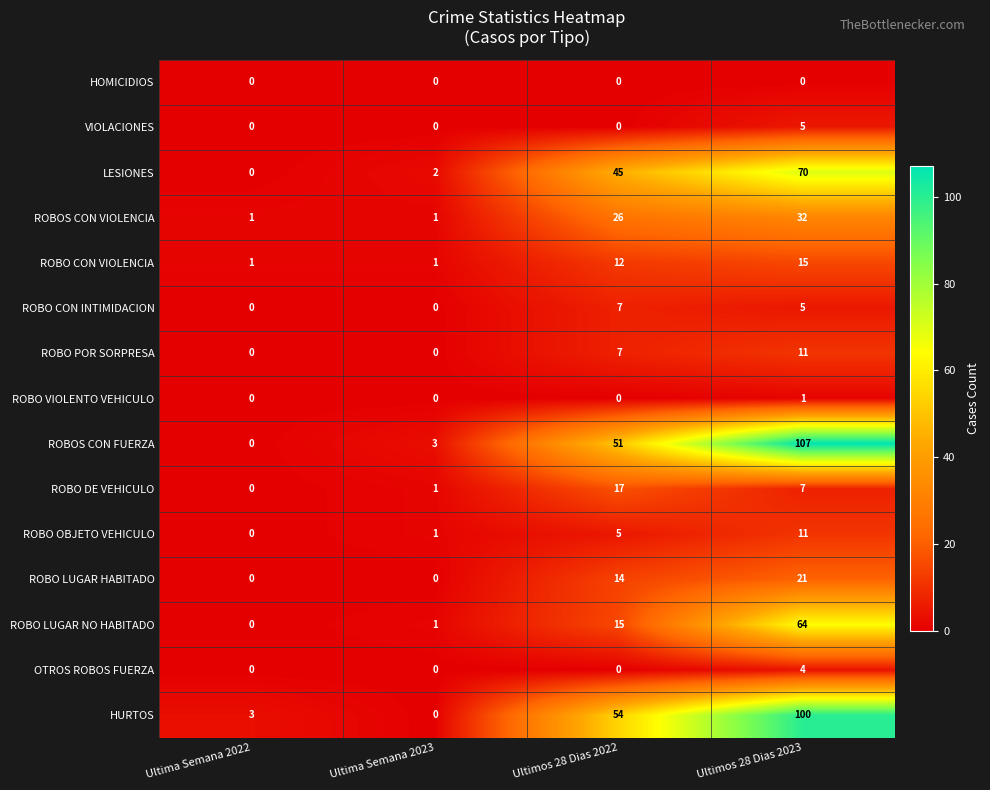

The value of ROBO DE VEHICULO at Ultimos 28 Dias 2022 is 30. True or false?

False